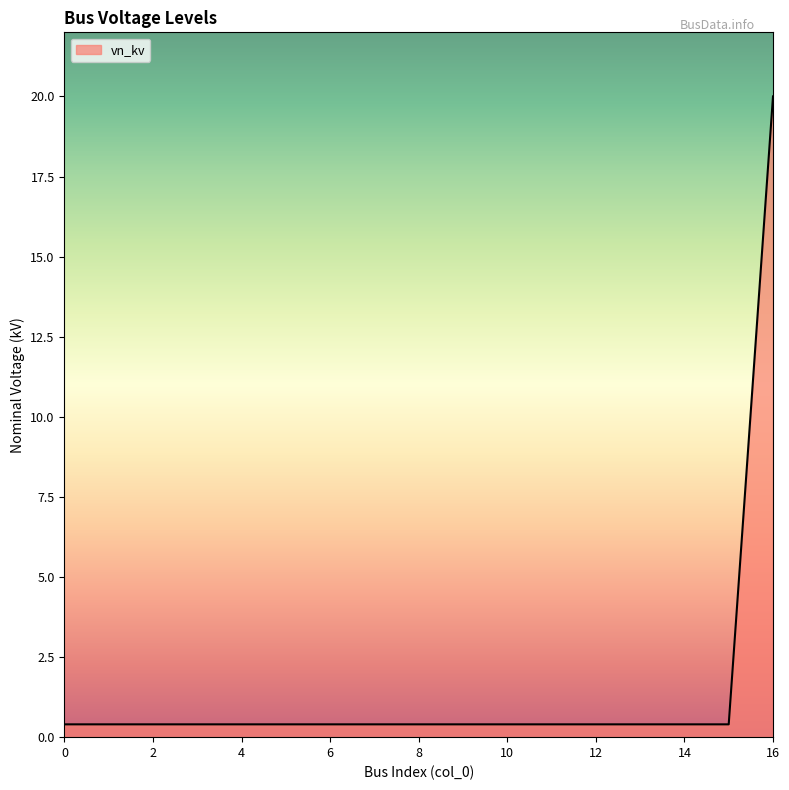

What is the difference between the maximum and minimum values?

19.6